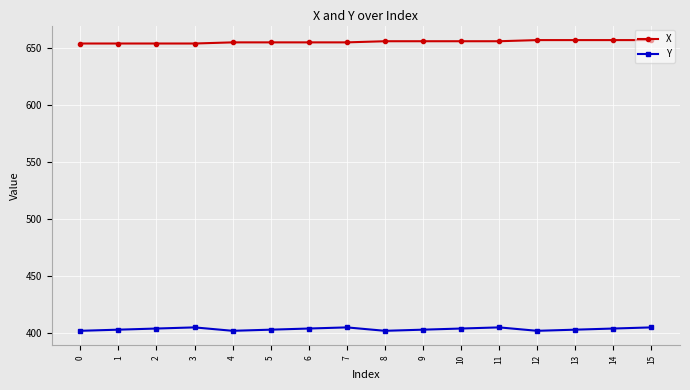

What is the highest value of the Y series?

405